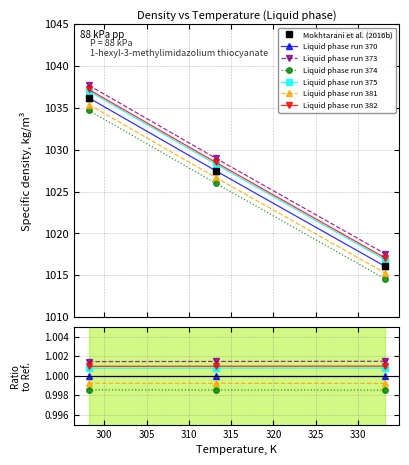

What is the average value?

1026.6